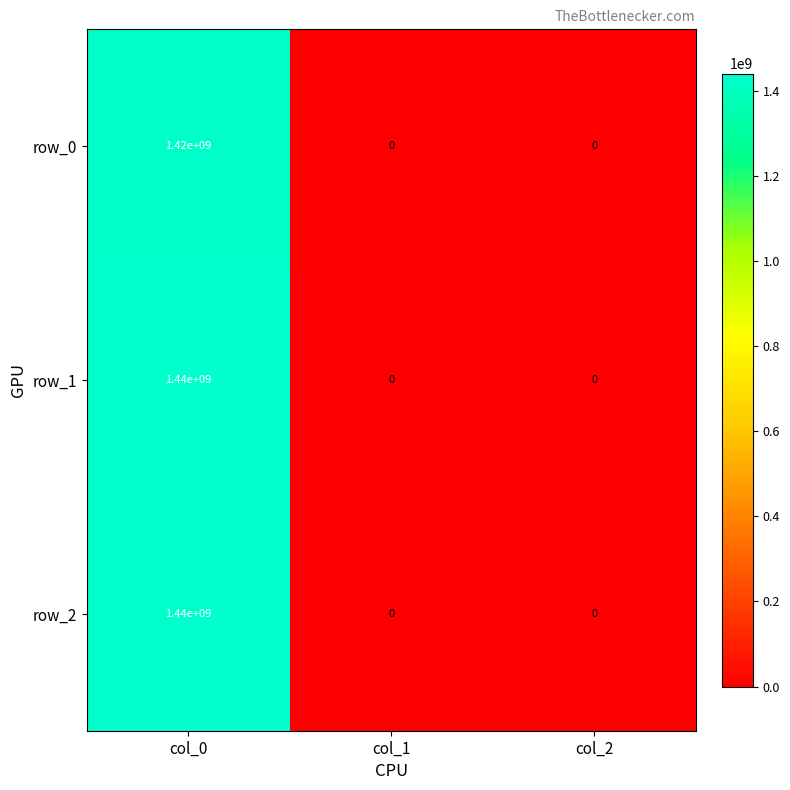

What is the difference between the highest and lowest values at col_0?

20000000